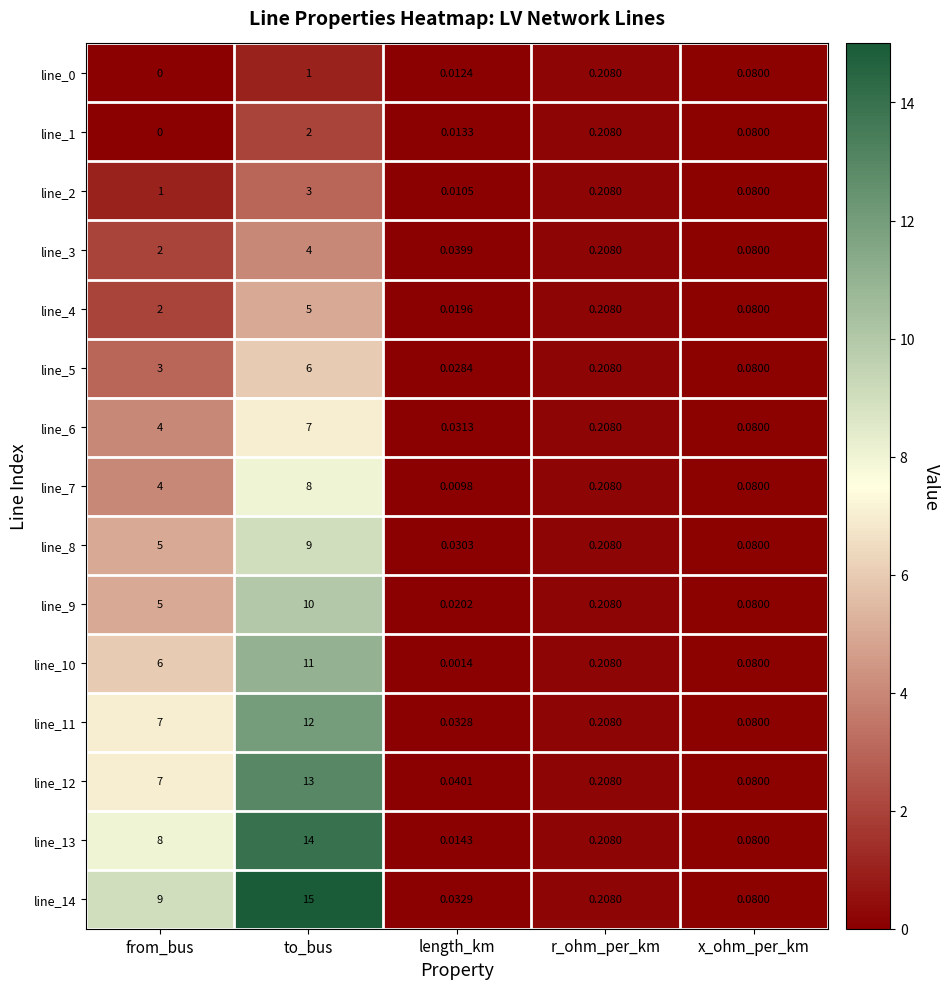

At which label does line_8 reach its minimum?

length_km